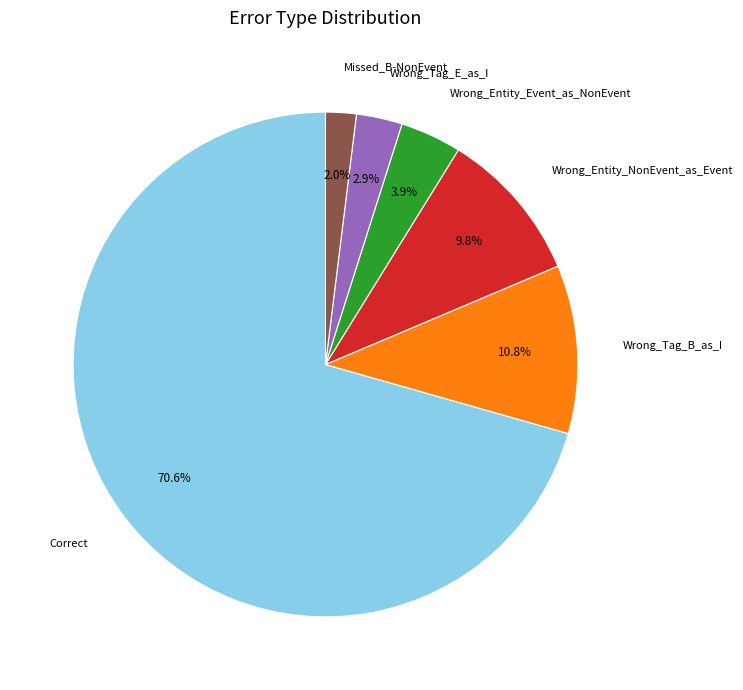

What percentage is the Wrong_Entity_Event_as_NonEvent slice, to the nearest percent?

4%